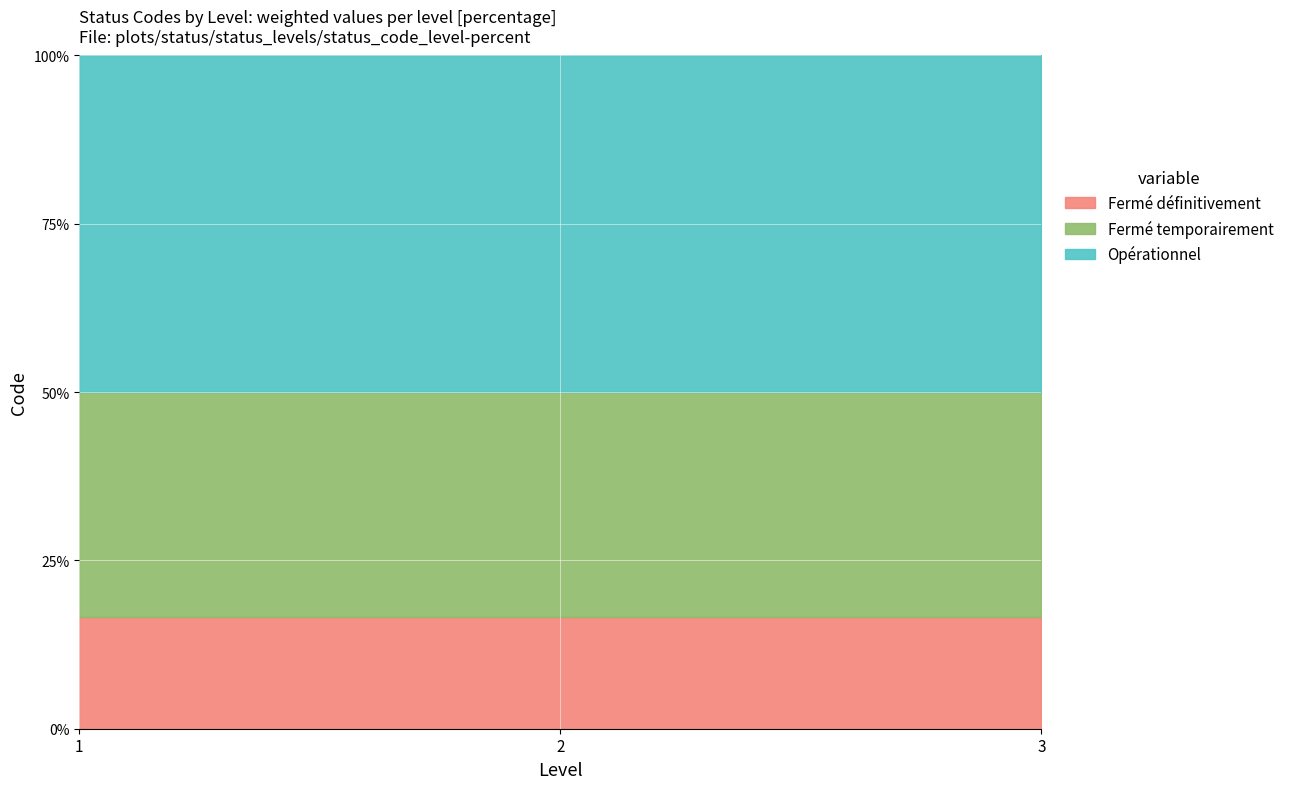

What is the sum of all Fermé définitivement values?

50.0